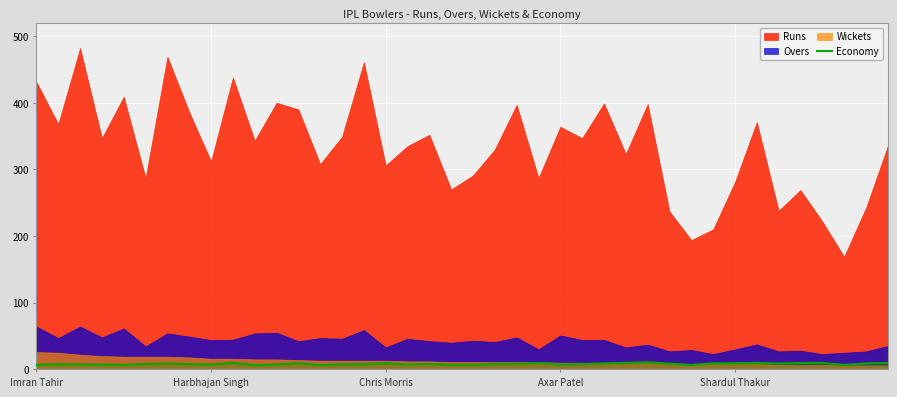

What is the maximum value for Economy?

10.7